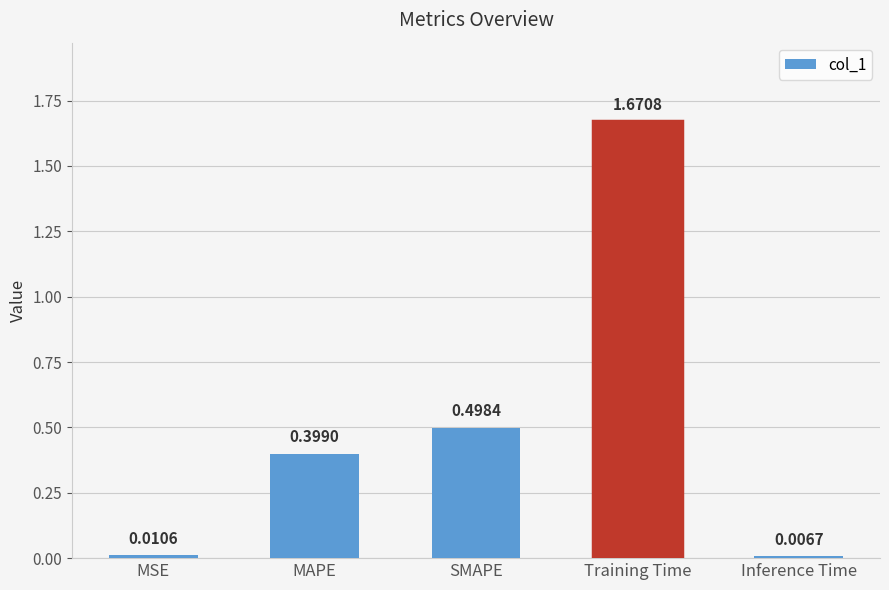

What is the average value?

0.5